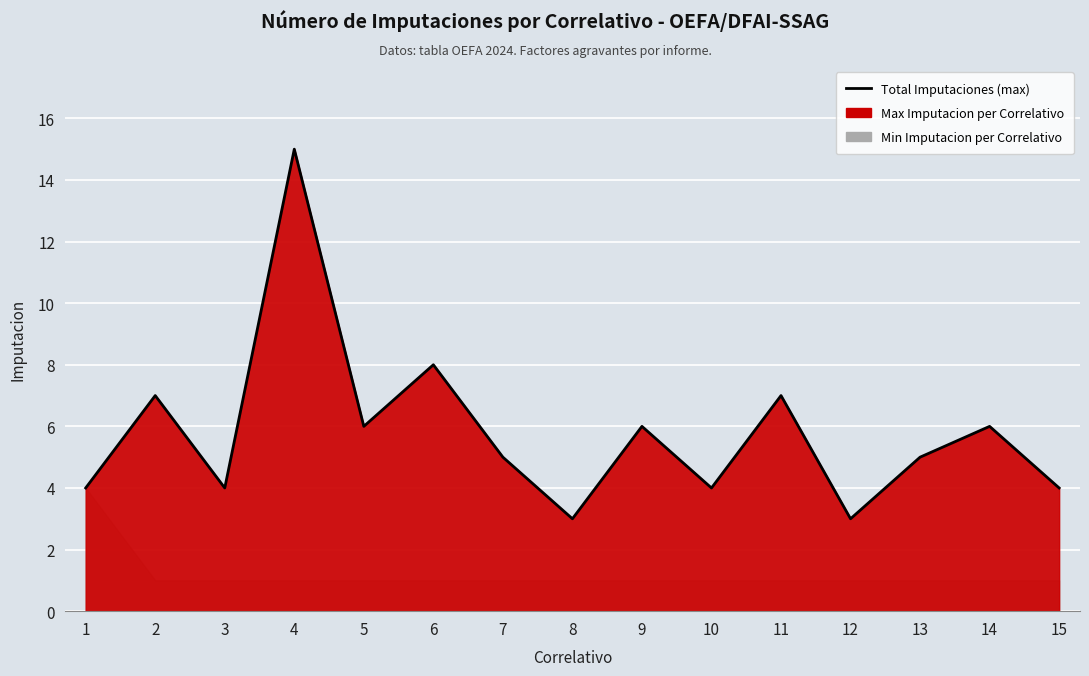

At which category does the chart reach its minimum across all series?

8